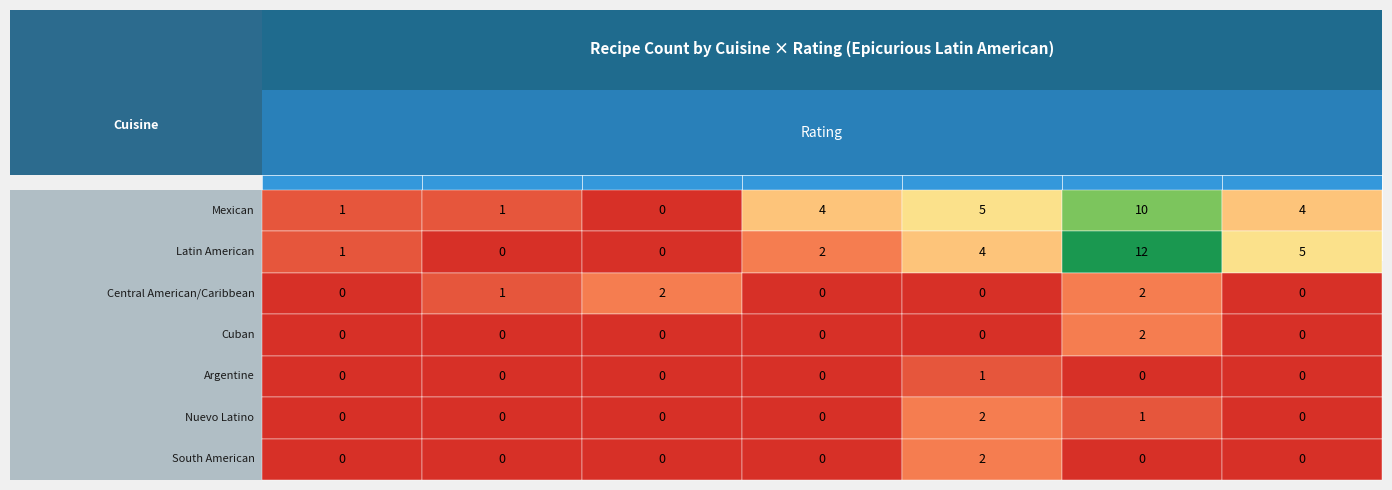

At which category is the sum across all series the highest?

3.5